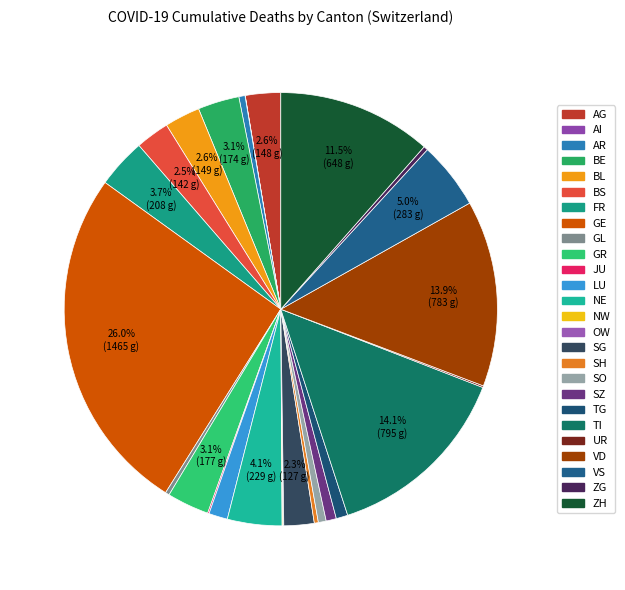

To the nearest percent, what is the average slice percentage?

4%